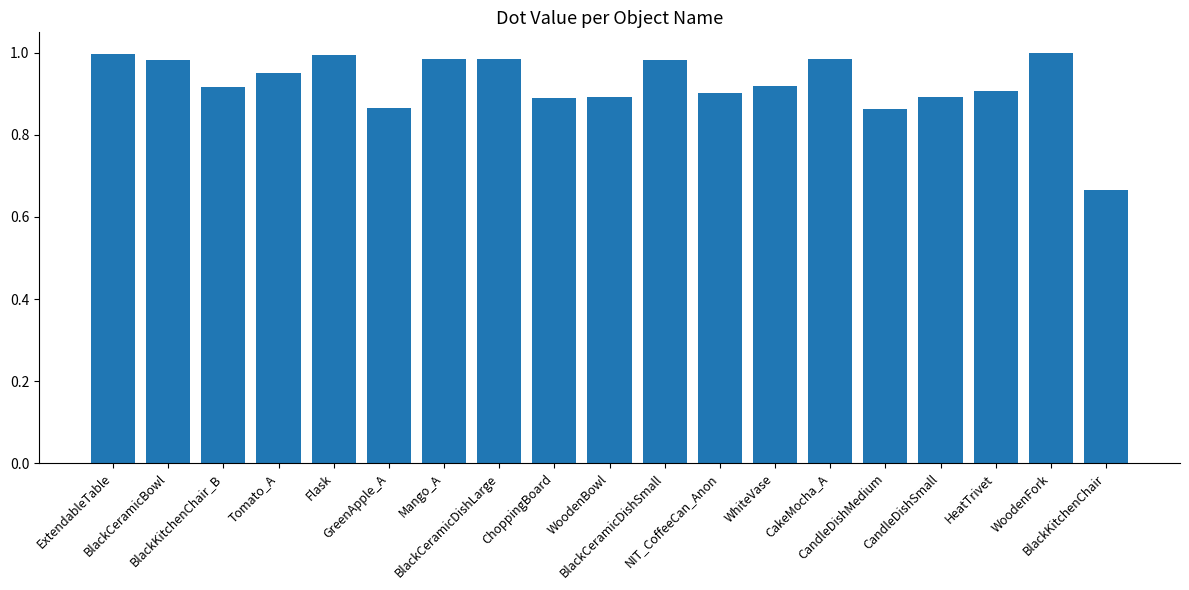

Which category has the lowest value across all series?

BlackKitchenChair